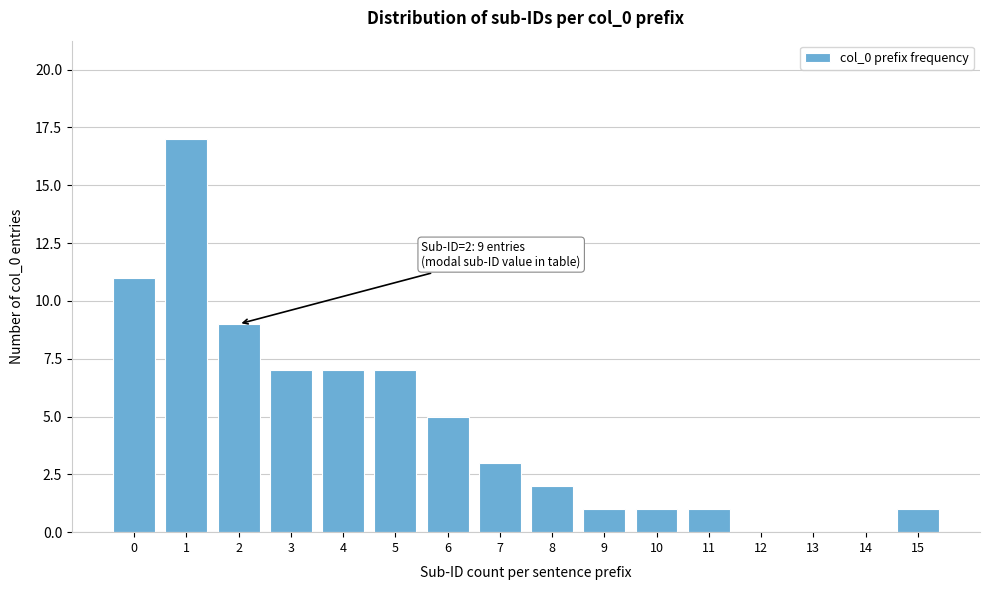

Reading right to left, transcribe all the data shown in this chart.

15=1	14=0	13=0	12=0	11=1	10=1	9=1	8=2	7=3	6=5	5=7	4=7	3=7	2=9	1=17	0=11